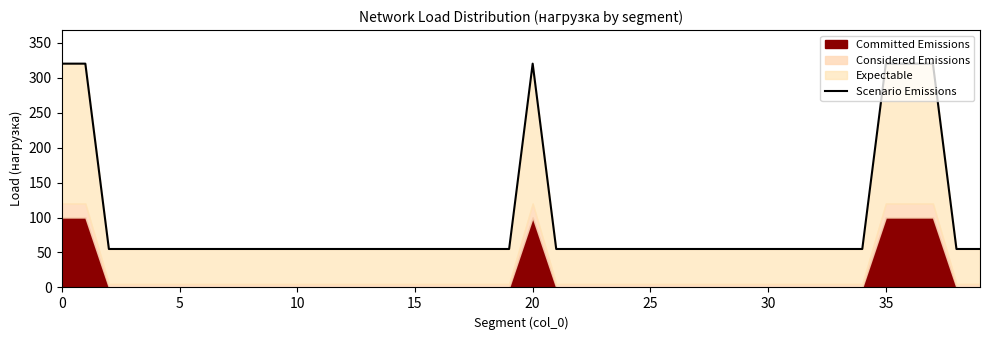

What is the average value?

95